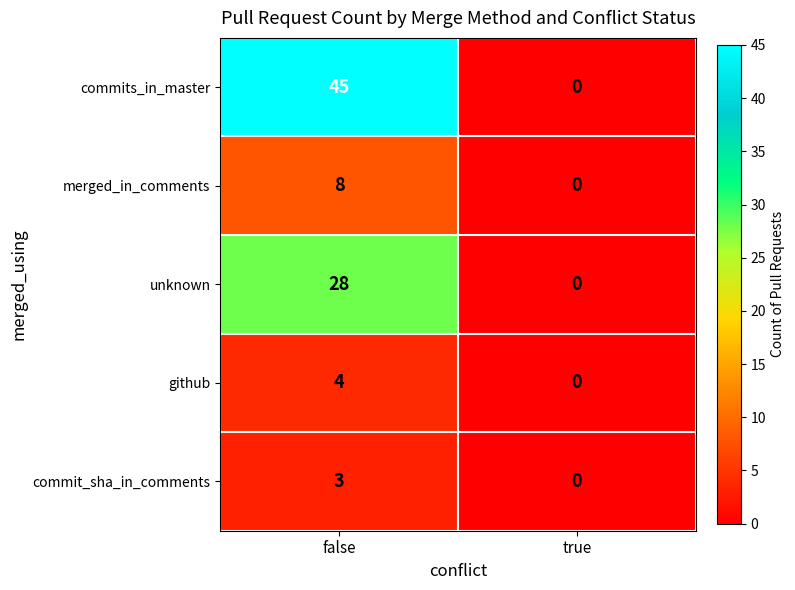

Reading left to right, what are all the values shown in this chart?

commits_in_master: 45	0
merged_in_comments: 8	0
unknown: 28	0
github: 4	0
commit_sha_in_comments: 3	0